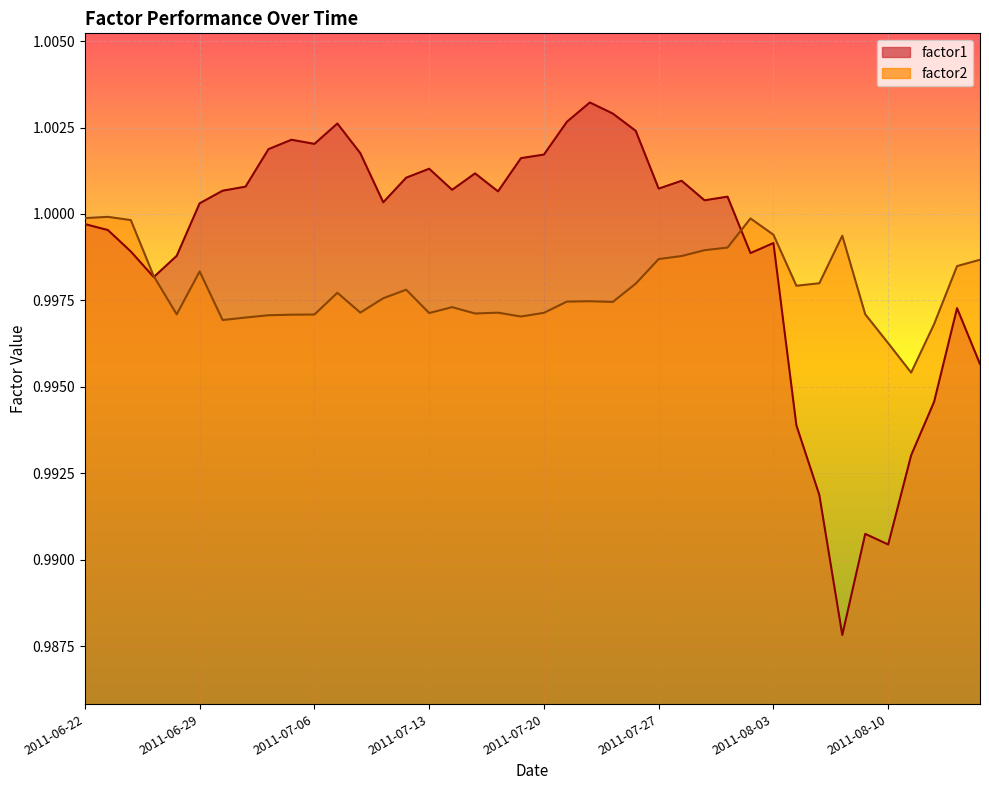

Where do factor2 and factor1 first cross each other?

2011-06-27 and 2011-06-28